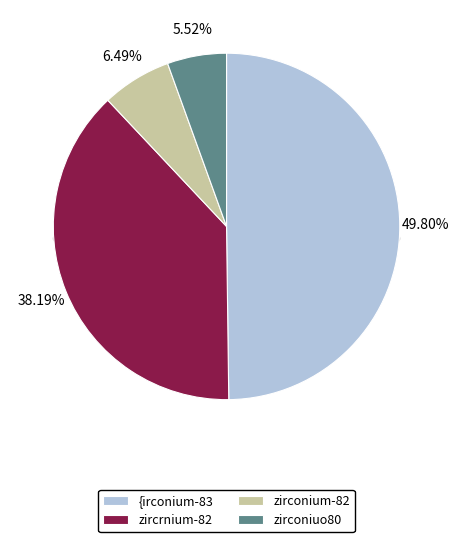

What percentage is the zircrnium-82 slice, to the nearest percent?

38%